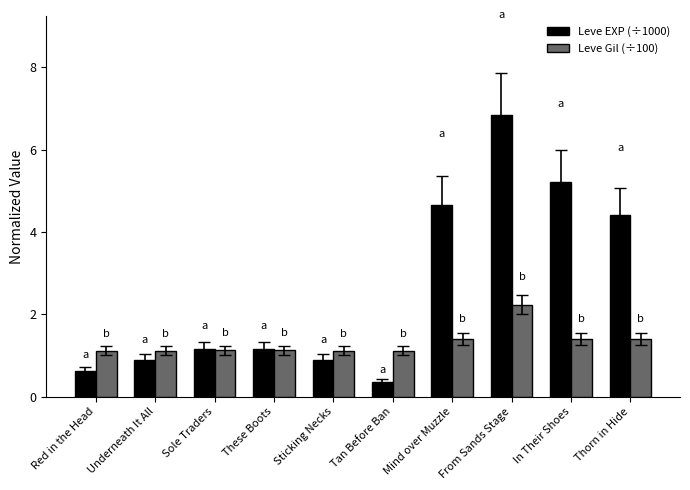

What is the maximum value shown in the chart?

6.8